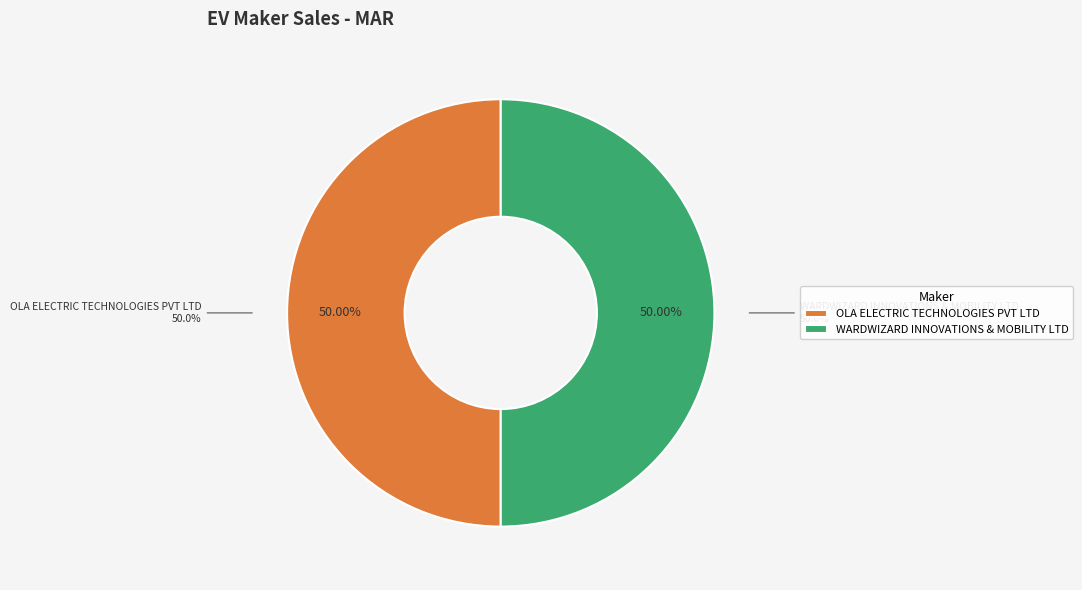

Is OLA ELECTRIC TECHNOLOGIES PVT LTD the majority of the pie?

No